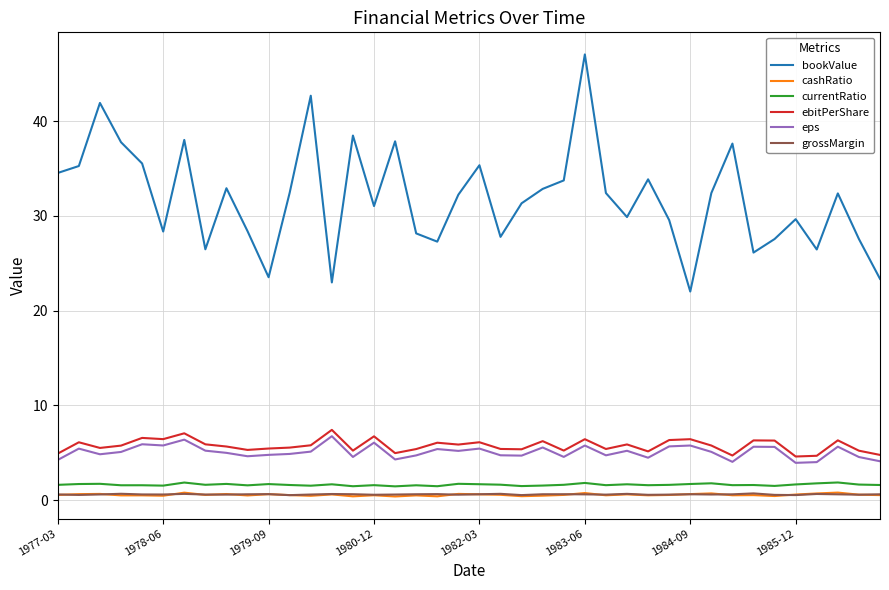

Which series has the largest range (max minus min)?

bookValue